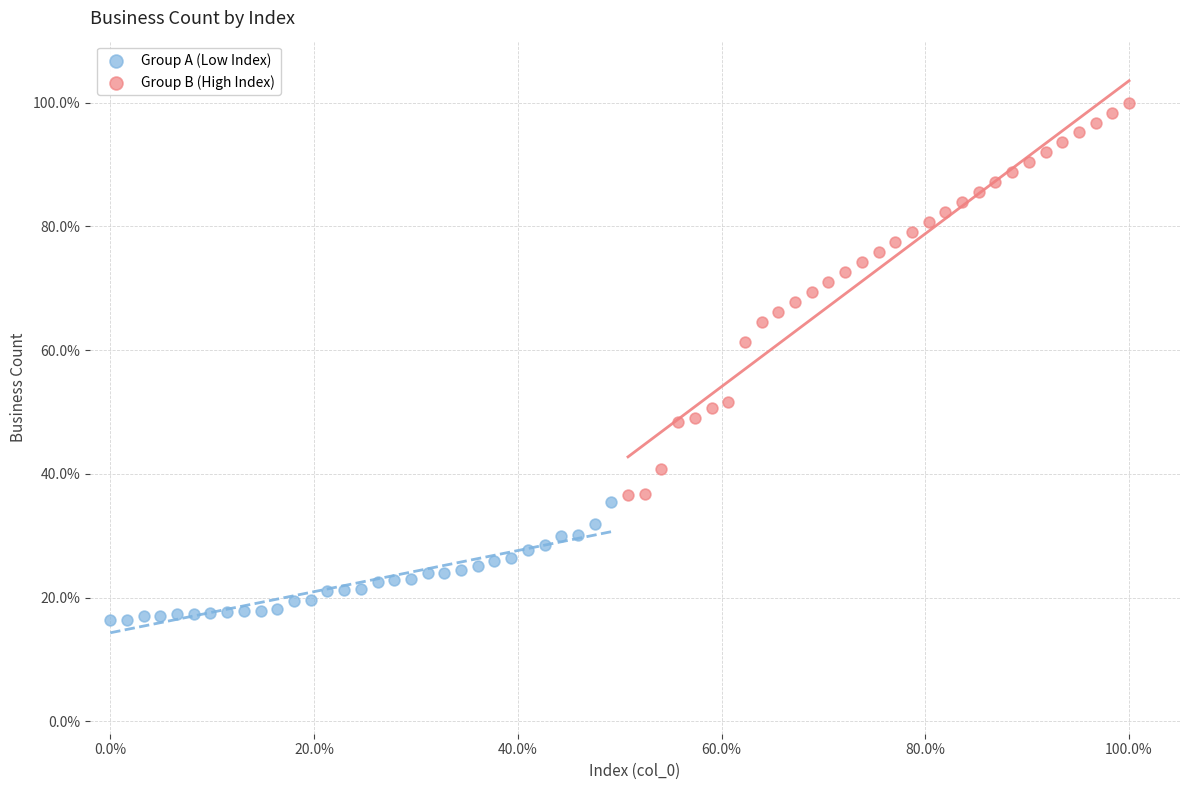

What are all the series names shown in the legend?

Group A (Low Index), Group B (High Index)